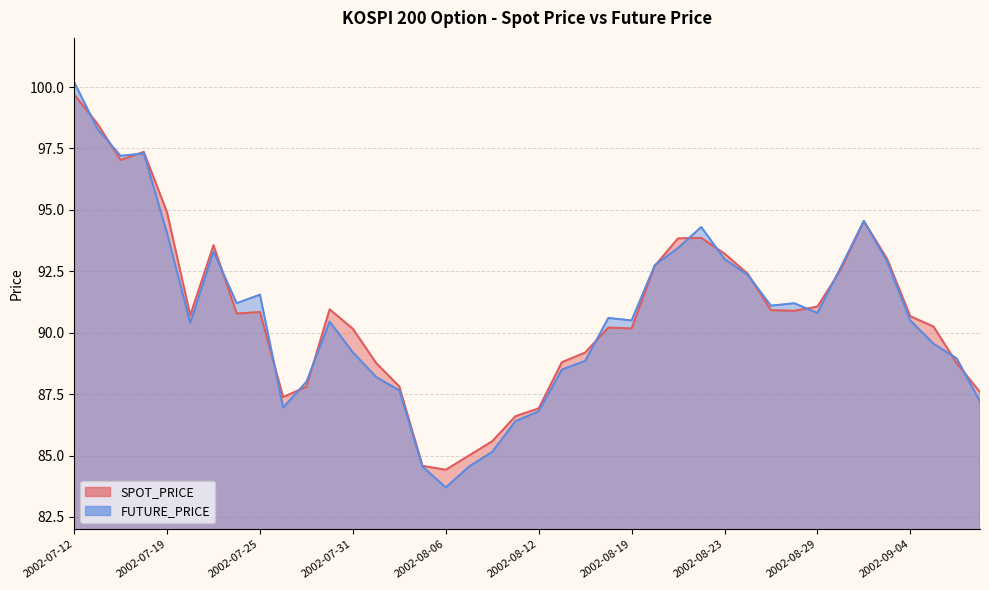

How many data points in SPOT_PRICE are above 90?

26